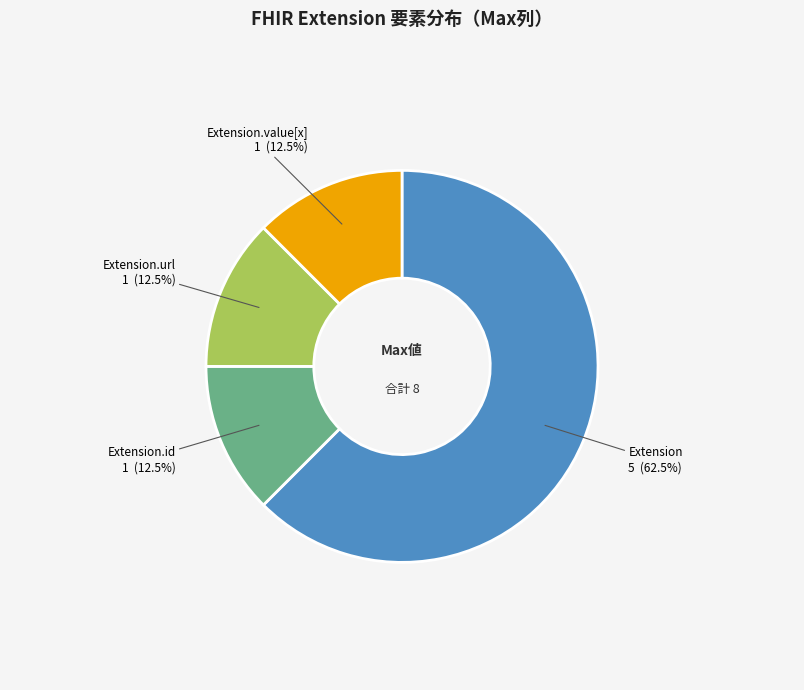

Is there any slice that represents more than half of the pie?

Yes